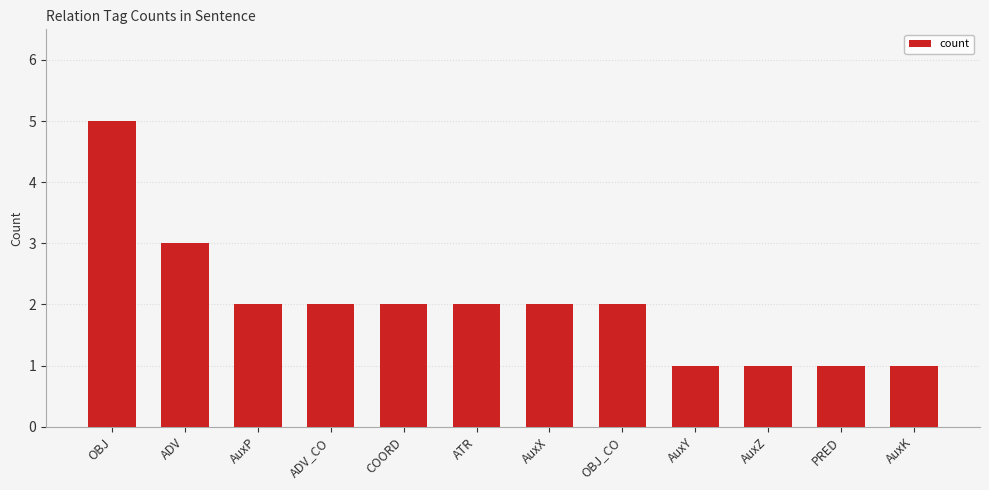

What is the difference between the maximum and minimum values?

4